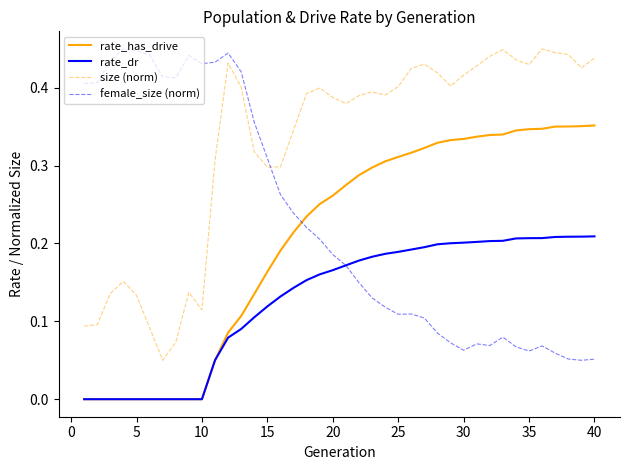

How many times do rate_has_drive and female_size (norm) cross each other?

1